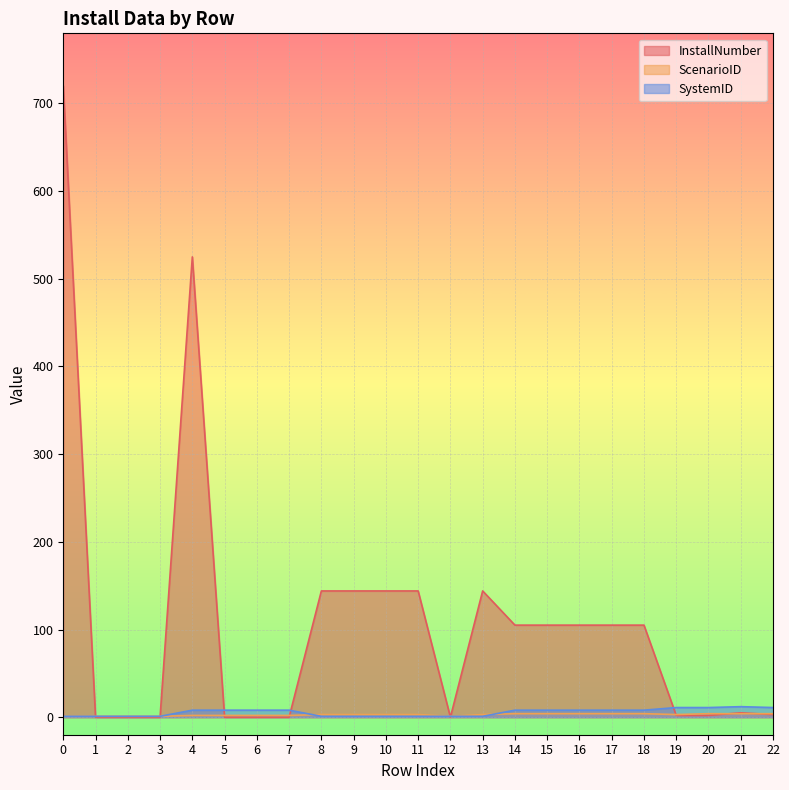

Where is the first local maximum for InstallNumber?

4